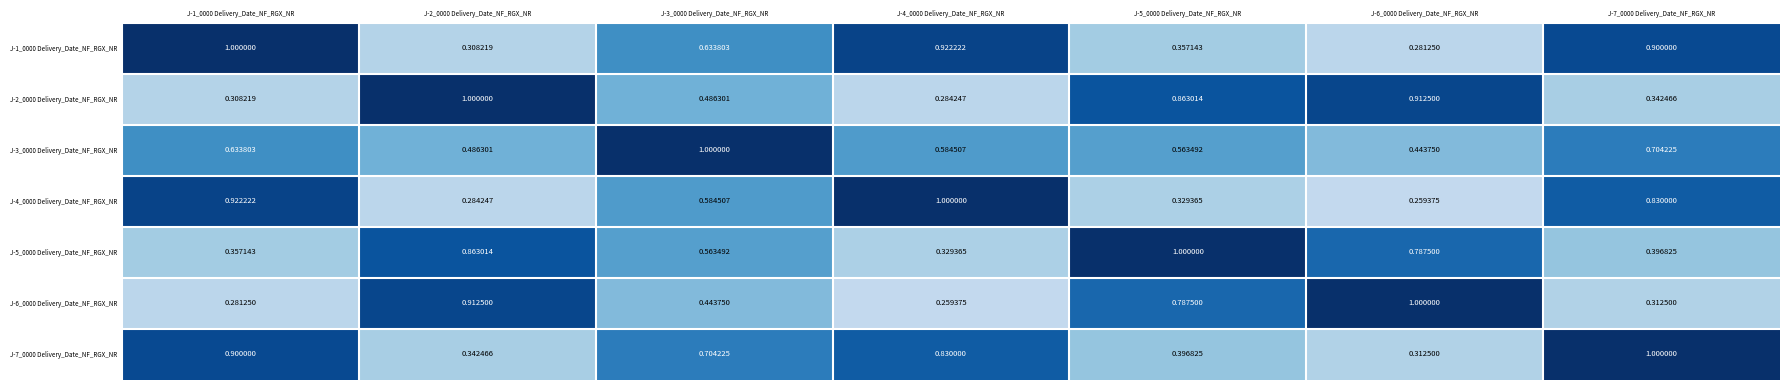

Is the value of J-2_0000 Delivery_Date_NF_RGX_NR at J-4_0000 Delivery_Date_NF_RGX_NR greater than the value of J-1_0000 Delivery_Date_NF_RGX_NR at J-7_0000 Delivery_Date_NF_RGX_NR?

No